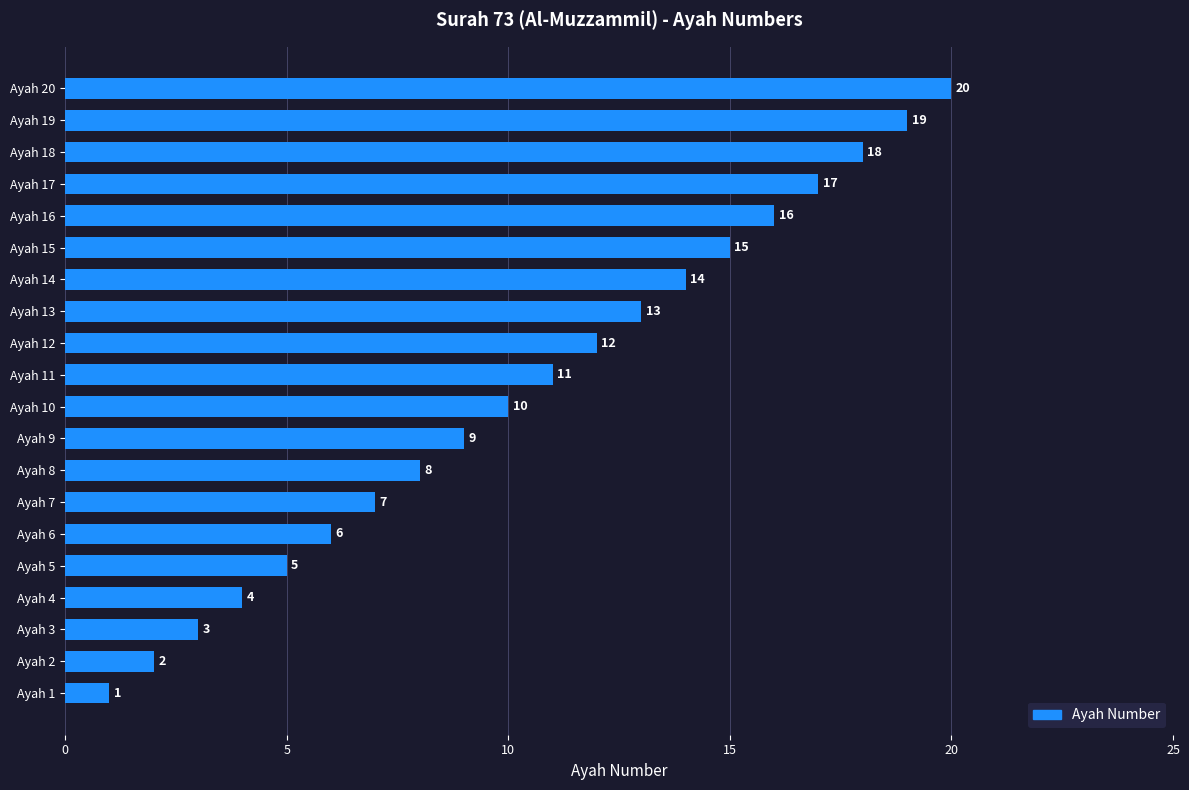

The value at Ayah 16 is 23. True or false?

False